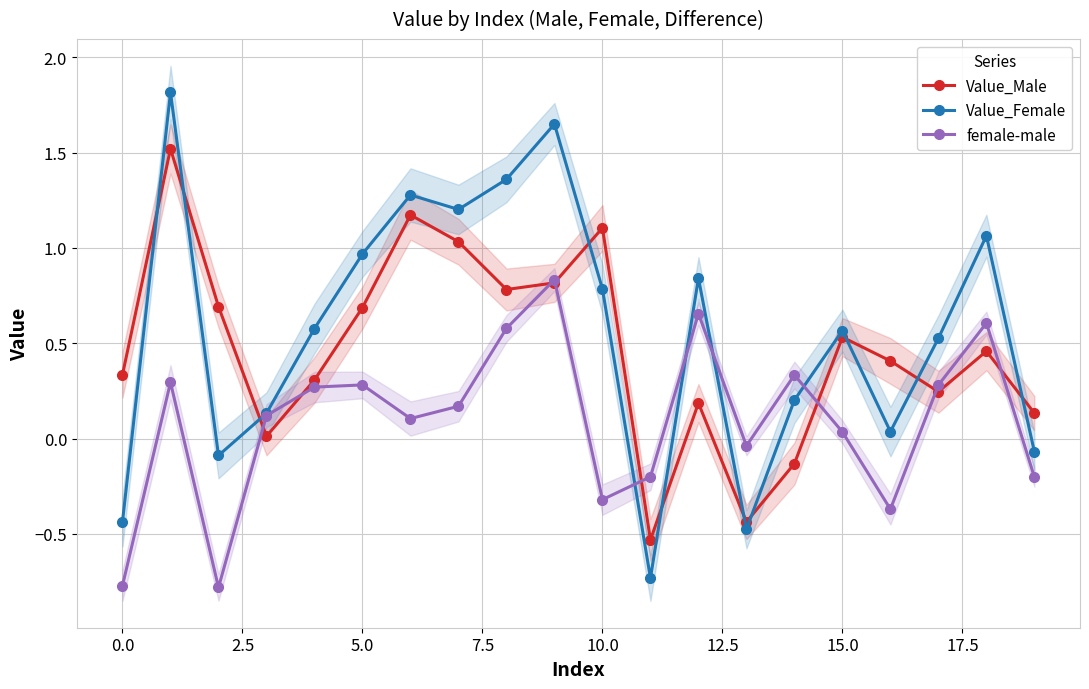

Which series has the widest spread of values?

Value_Female